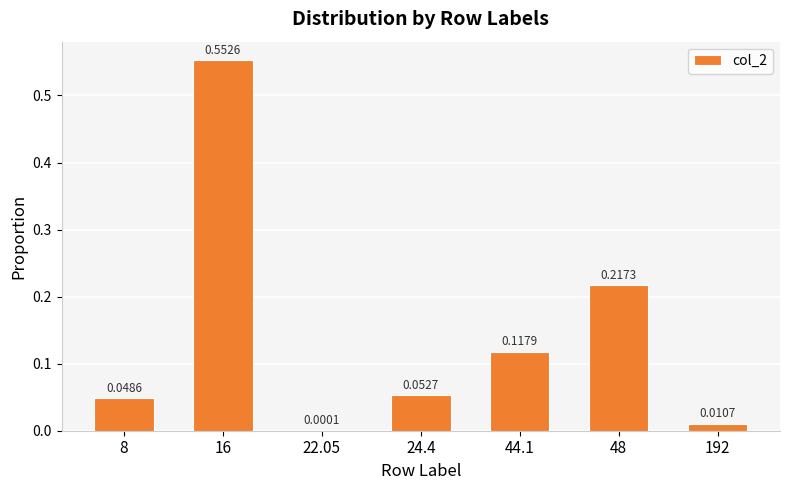

What is the sum of all values?

1.0